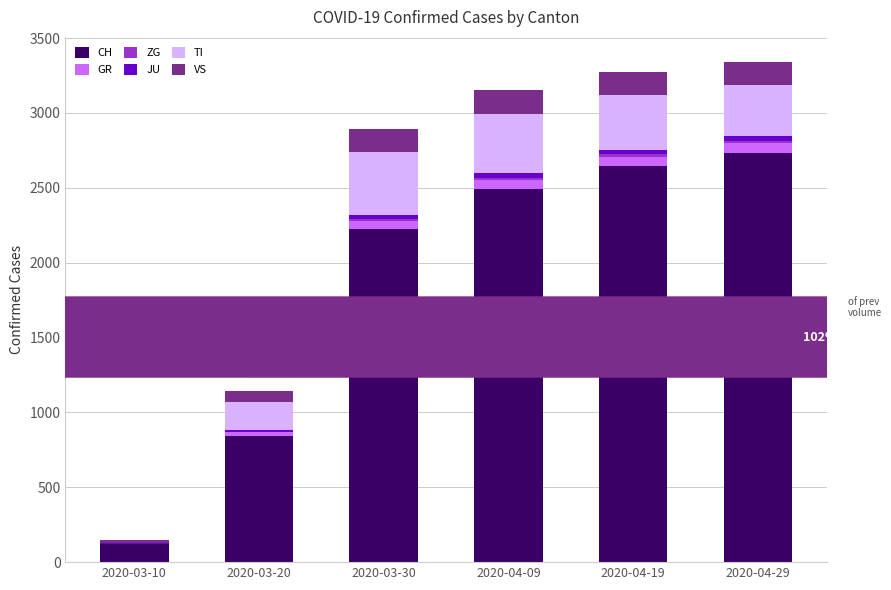

Are the bars horizontal?

No